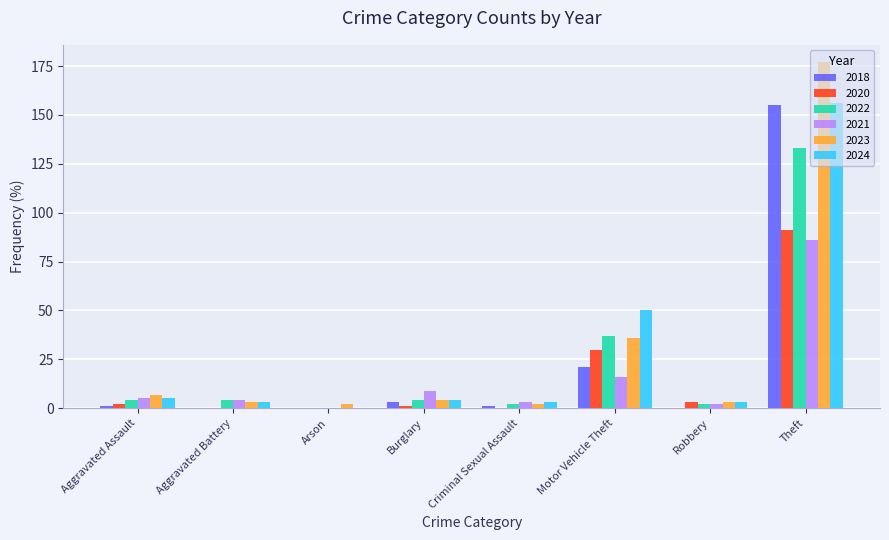

How many positive values does the 2024 series have?

7